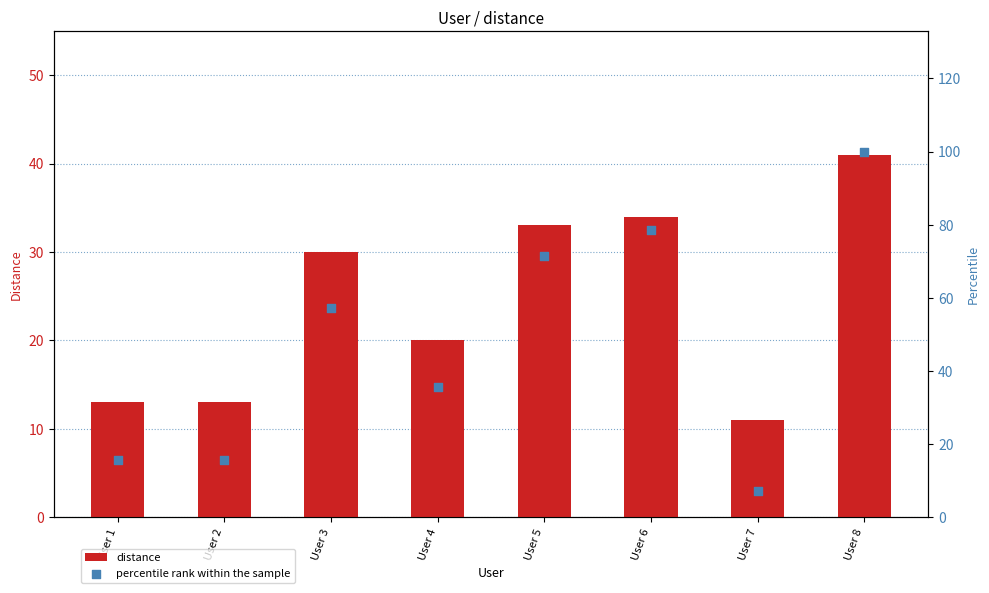

Which series has the largest total across all categories?

percentile rank within the sample